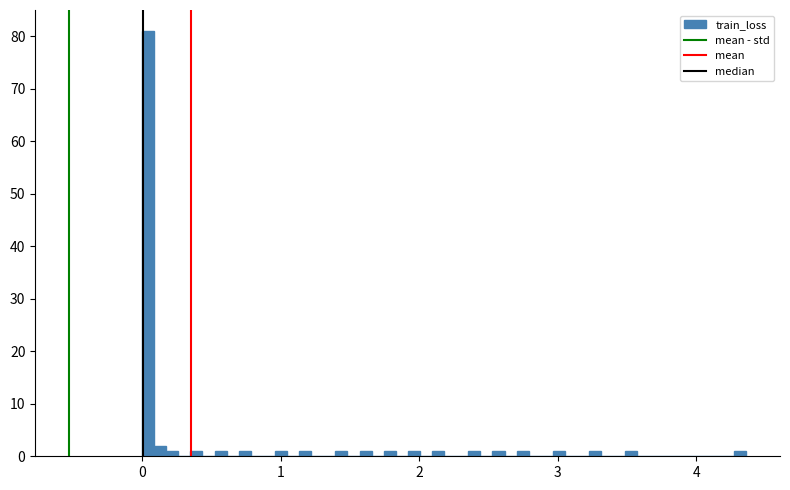

Read against the x-axis, roughly where is the centre of the tallest bar?

0.0